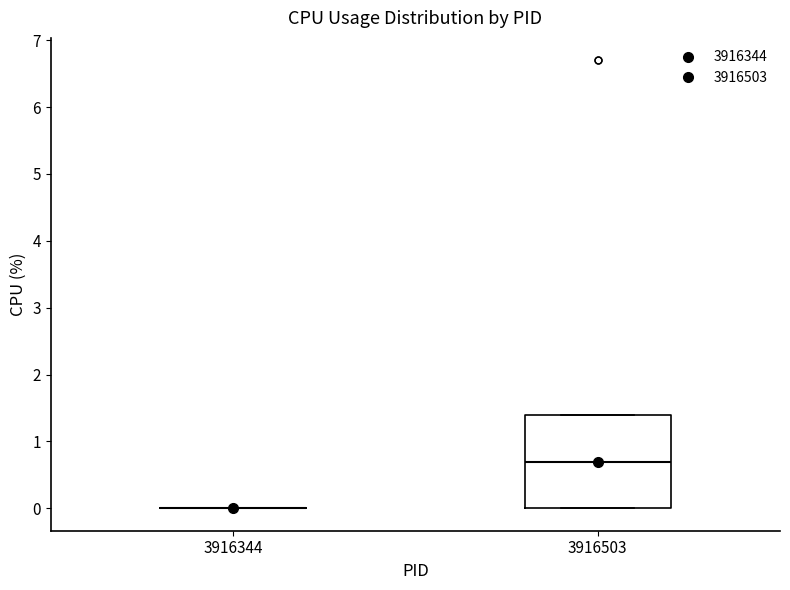

Reading left to right, transcribe this box plot: for each box, give where its median line is, the range the box spans, and where its two whiskers end, as read against the y-axis. The values are not printed on the chart, so give them approximately, as read against the axis.

3916344: box collapsed to a line at 0.0, whiskers 0.0 to 0.0
3916503: median 0.7, box 0.0 to 1.4, whiskers 0.0 to 1.4